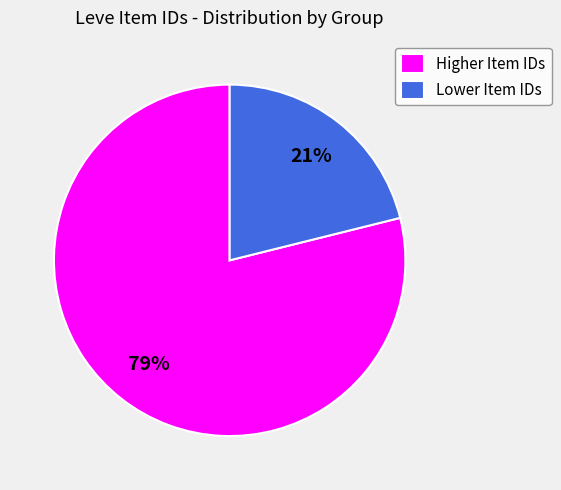

Does Lower Item IDs account for over 50% of the chart?

No